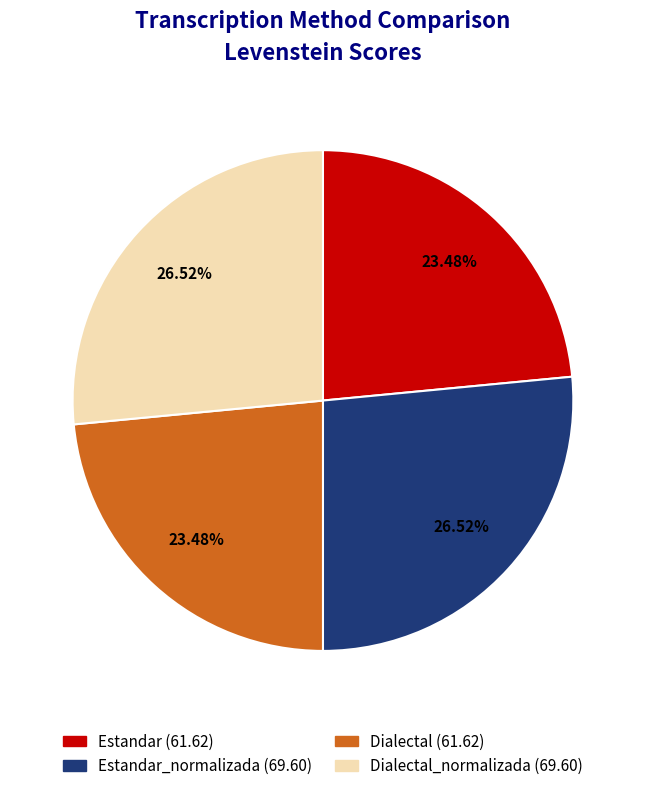

Is there any slice that represents more than half of the pie?

No